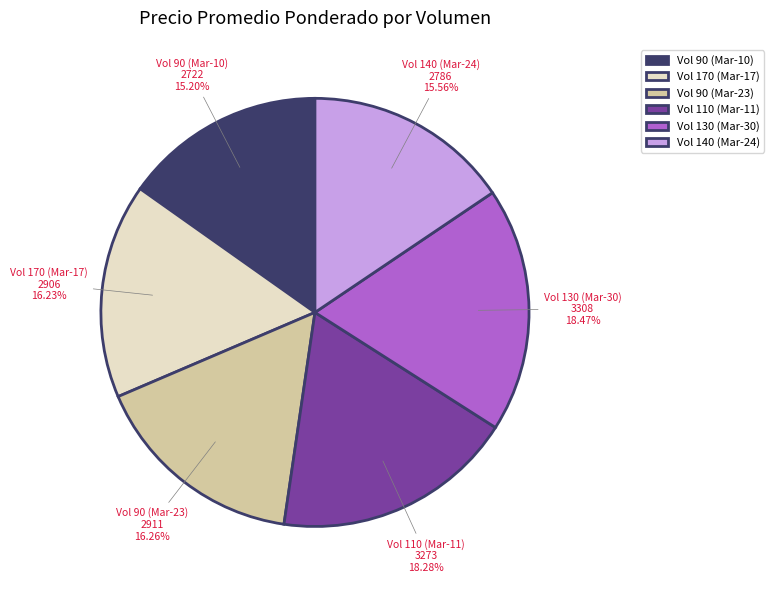

To the nearest percent, what is the average slice percentage?

17%